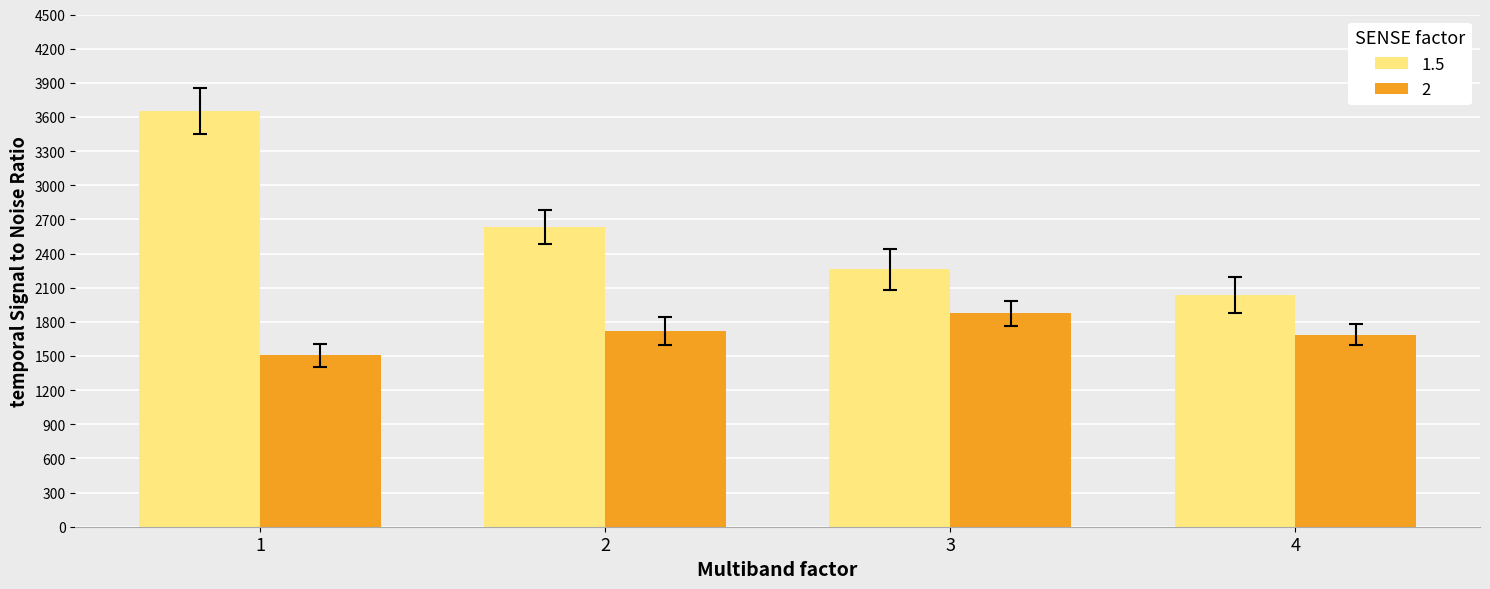

At how many categories does at least one series exceed 3149?

1